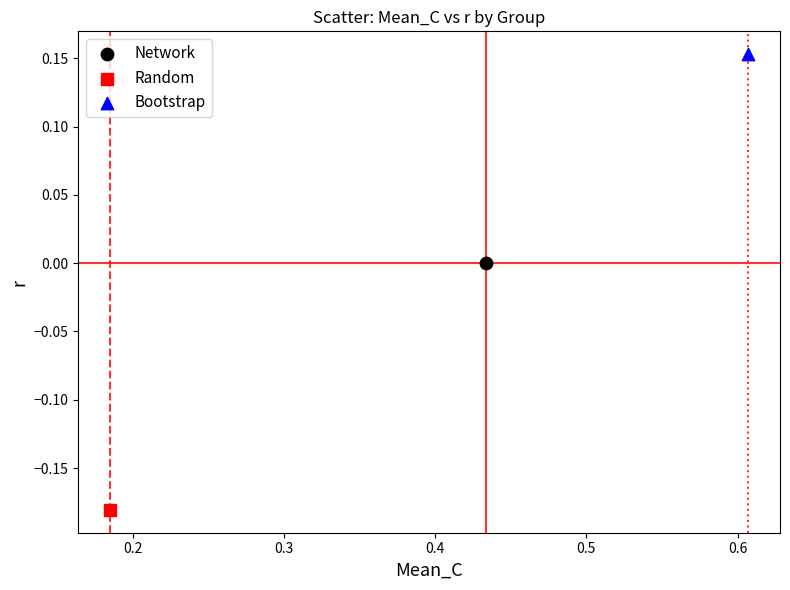

What are all the series names shown in the legend?

Network, Random, Bootstrap